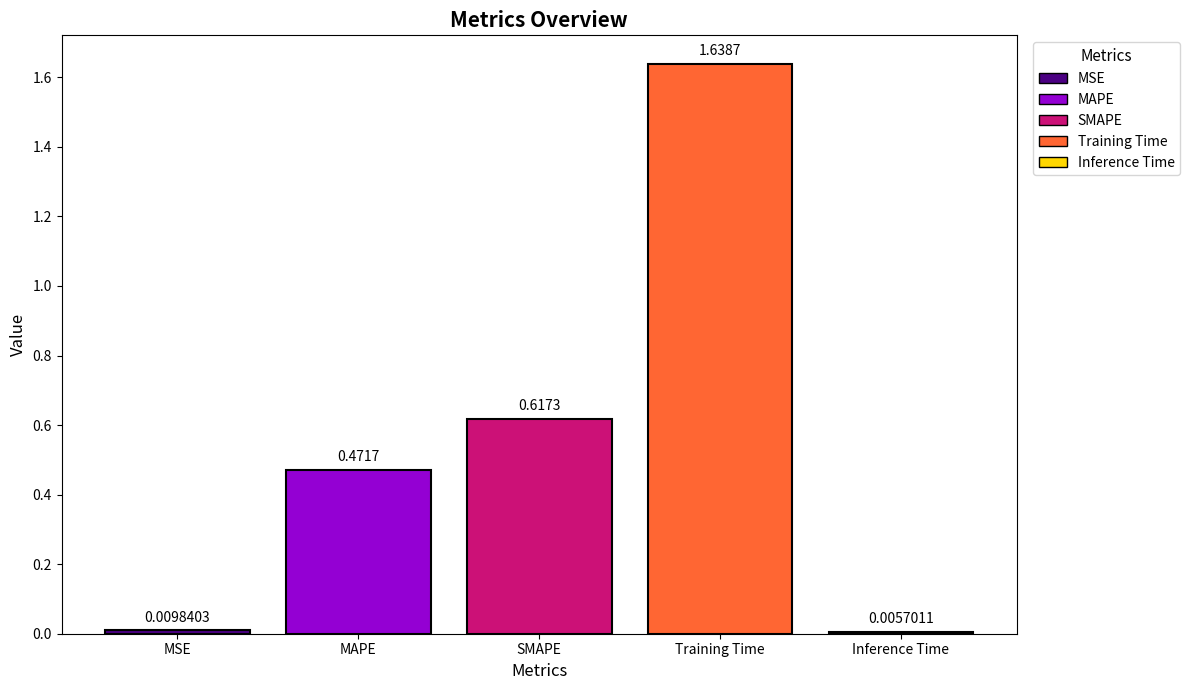

Does the chart contain any negative values?

No